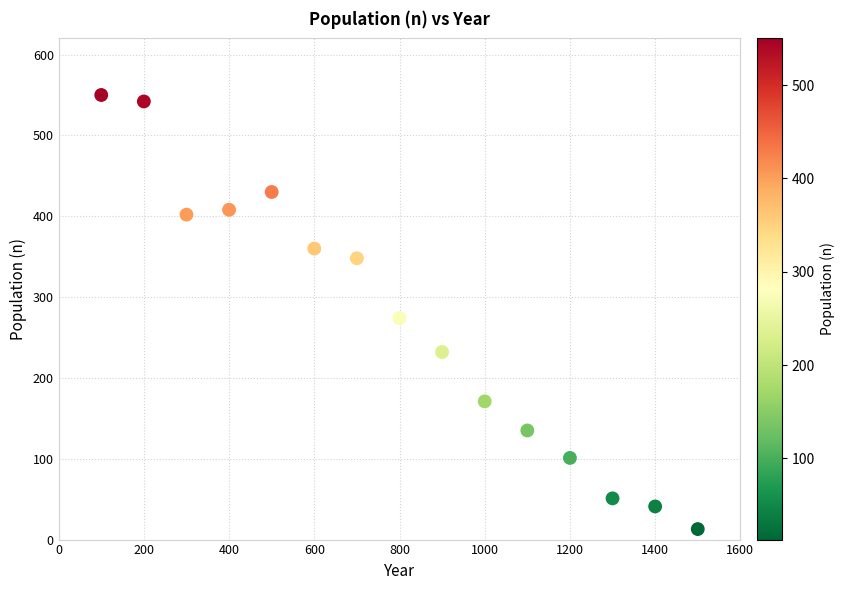

What Y value in the scatter plot is closest to 281?

274